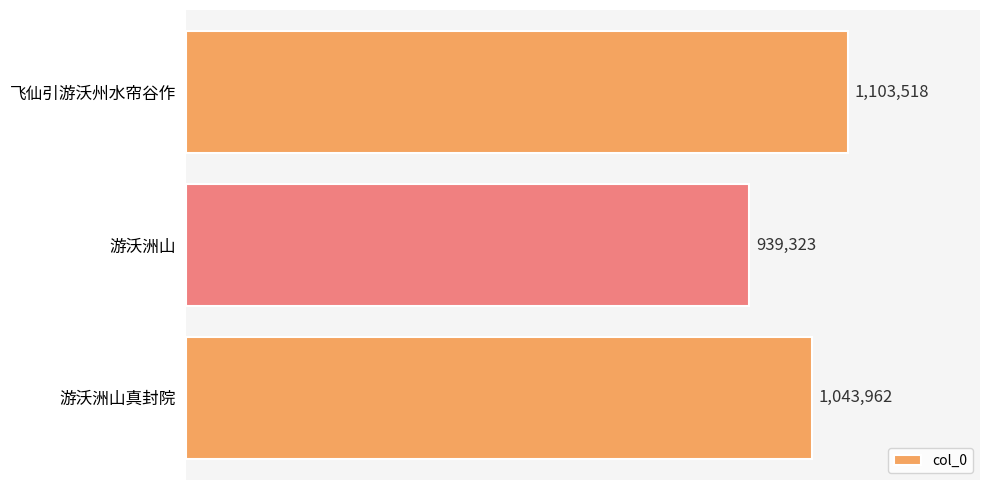

Does the chart contain any negative values?

No